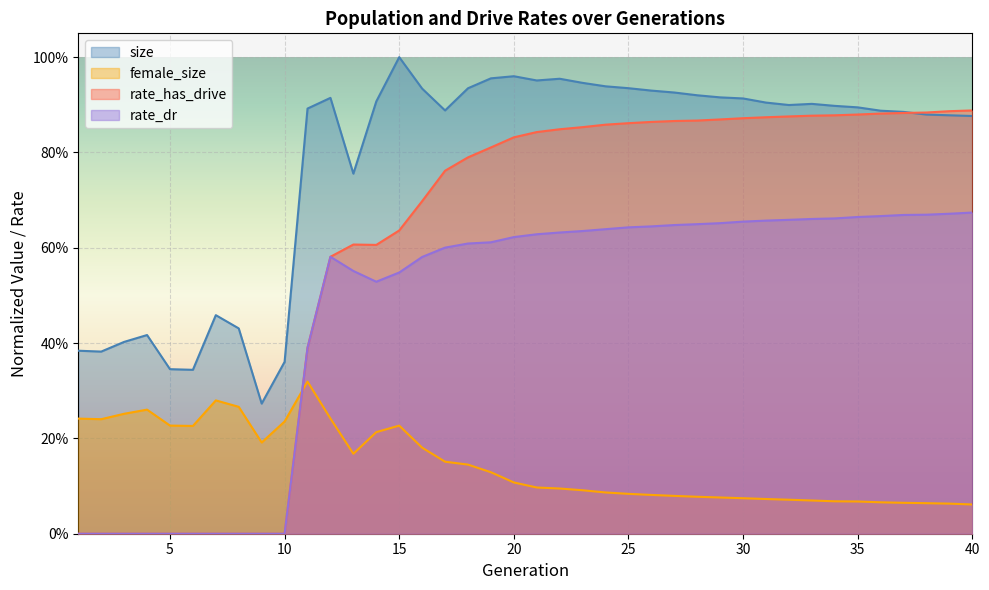

The value of rate_has_drive at 32 is 1.4. True or false?

False